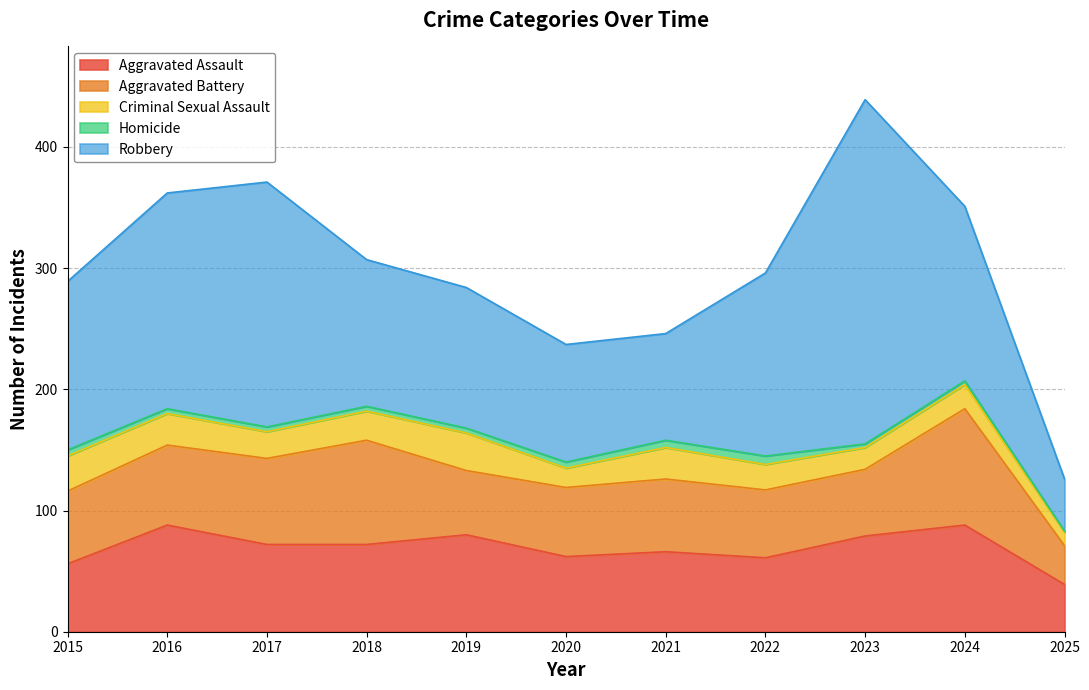

True or false: Aggravated Battery has more than 1 interior local peaks.

True